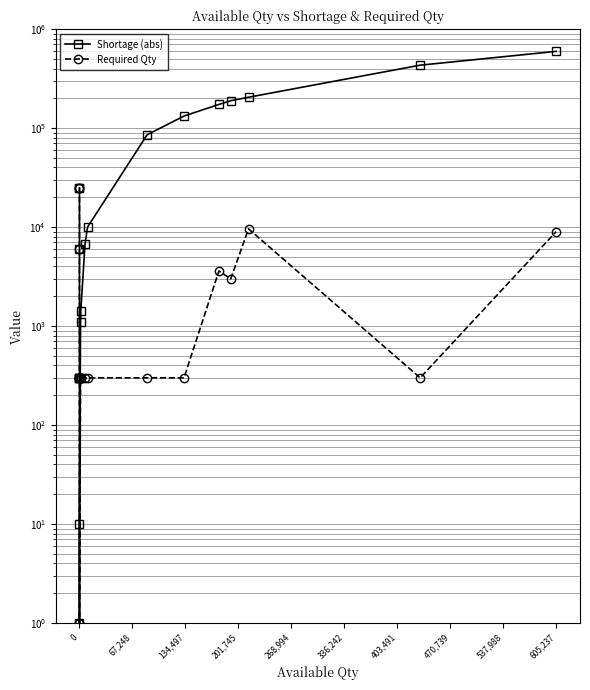

What are all the series names shown in the legend?

Shortage (abs), Required Qty